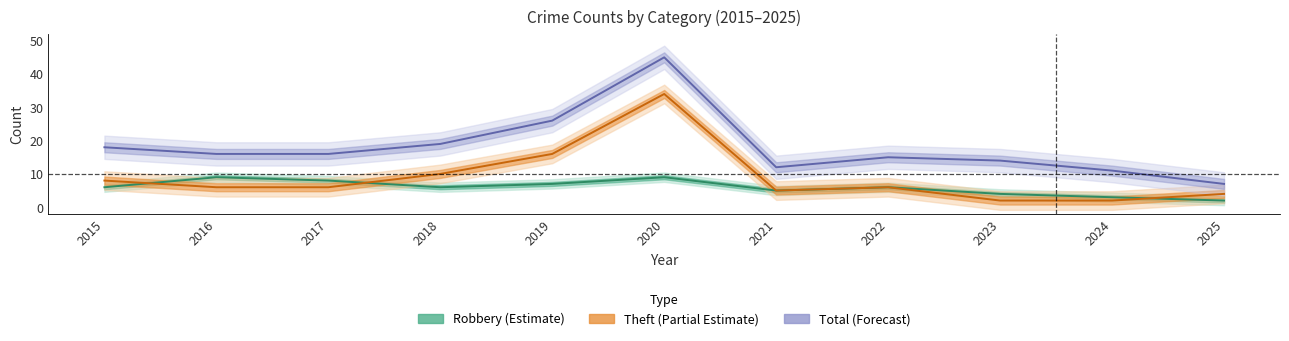

Reading left to right, list all the values displayed in this chart.

Robbery: 2015=6	2016=9	2017=8	2018=6	2019=7	2020=9	2021=5	2022=6	2023=4	2024=3	2025=2
Theft: 2015=8	2016=6	2017=6	2018=10	2019=16	2020=34	2021=5	2022=6	2023=2	2024=2	2025=4
Total: 2015=18	2016=16	2017=16	2018=19	2019=26	2020=45	2021=12	2022=15	2023=14	2024=11	2025=7